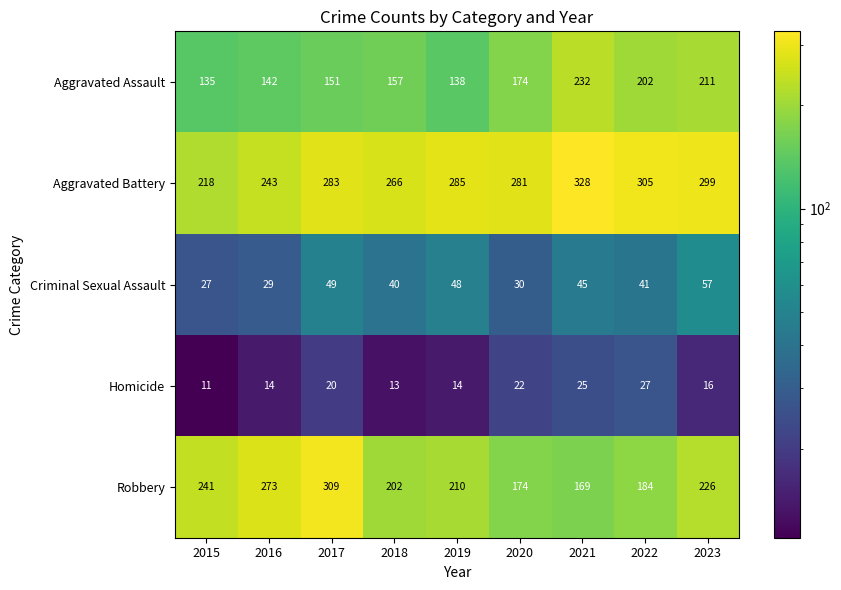

What value does the Aggravated Battery series have at 2015, to the nearest 10?

220